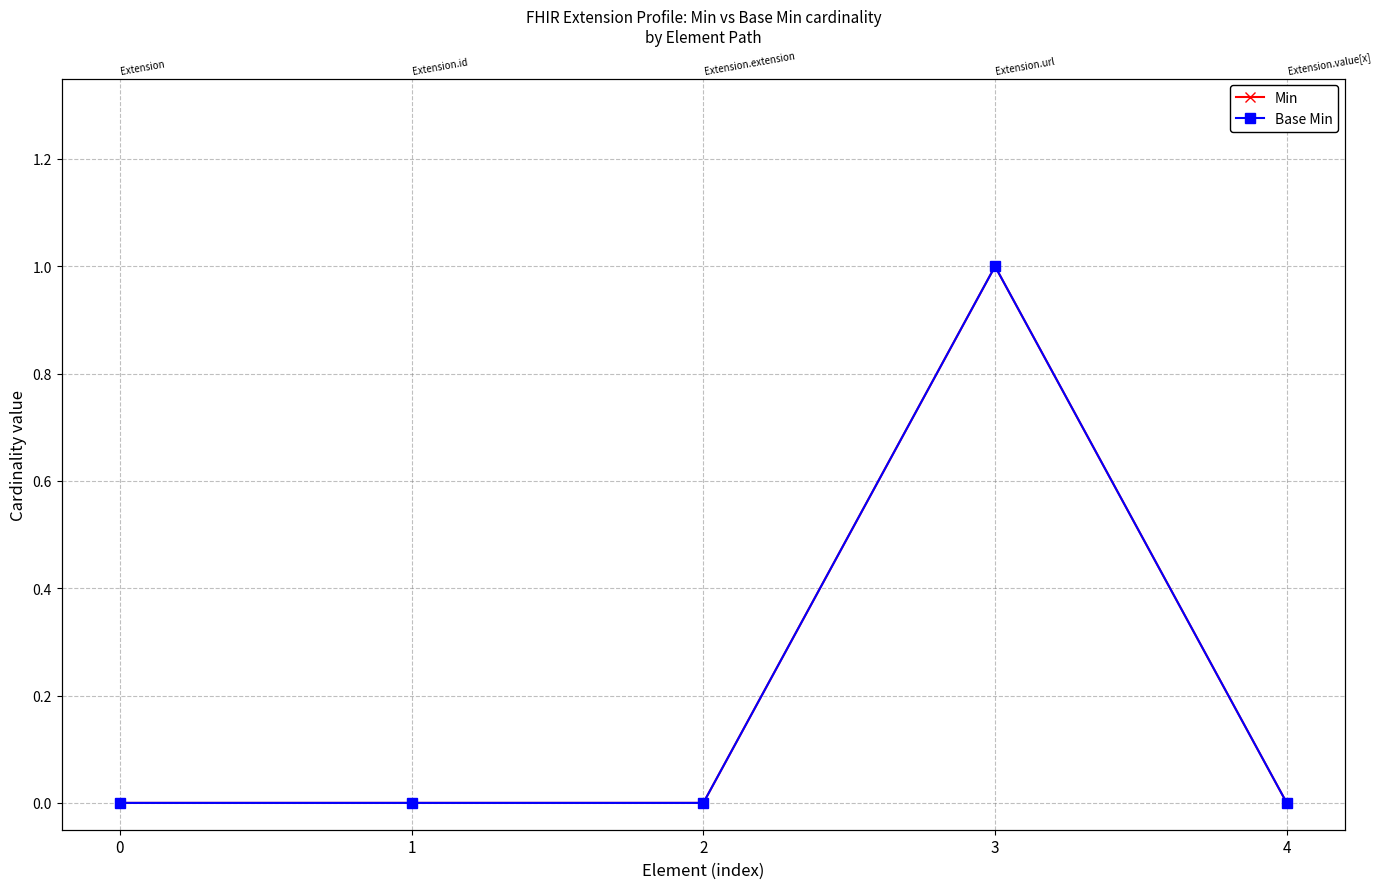

What is the sum of all Min values?

1